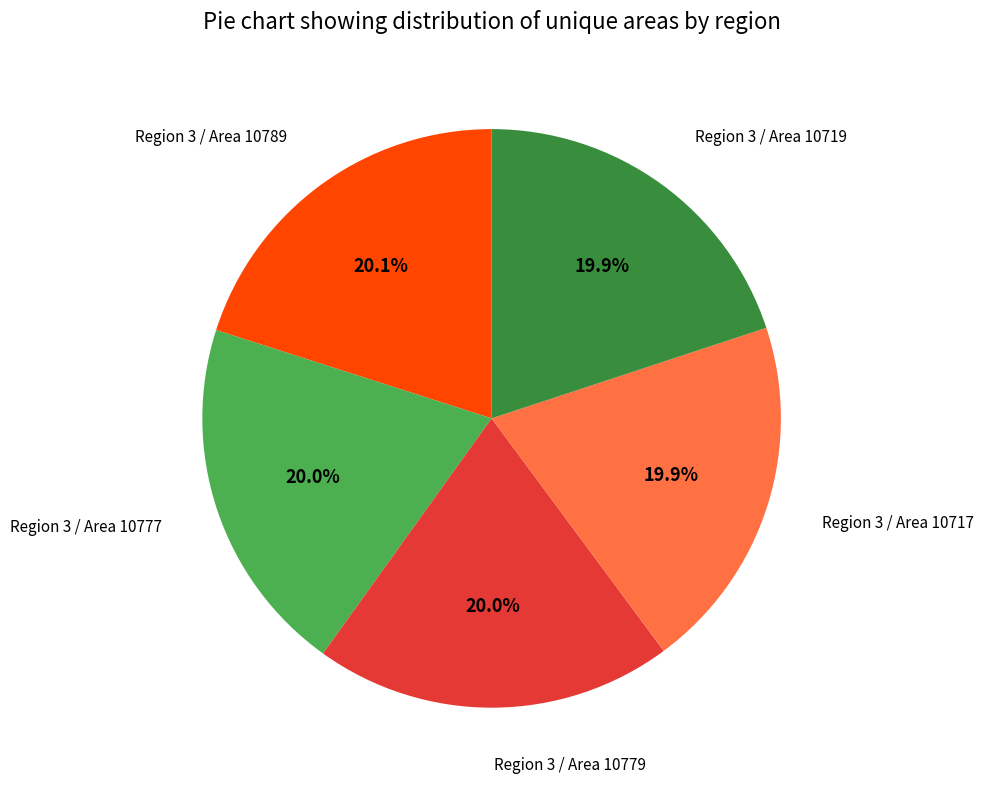

Does any single category account for the majority?

No